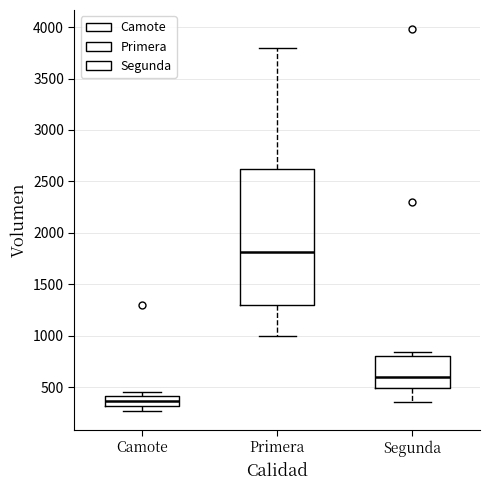

Where is the lower edge of the box for Primera on the y-axis? The values are not printed on the chart, so give them approximately, as read against the axis.

1300